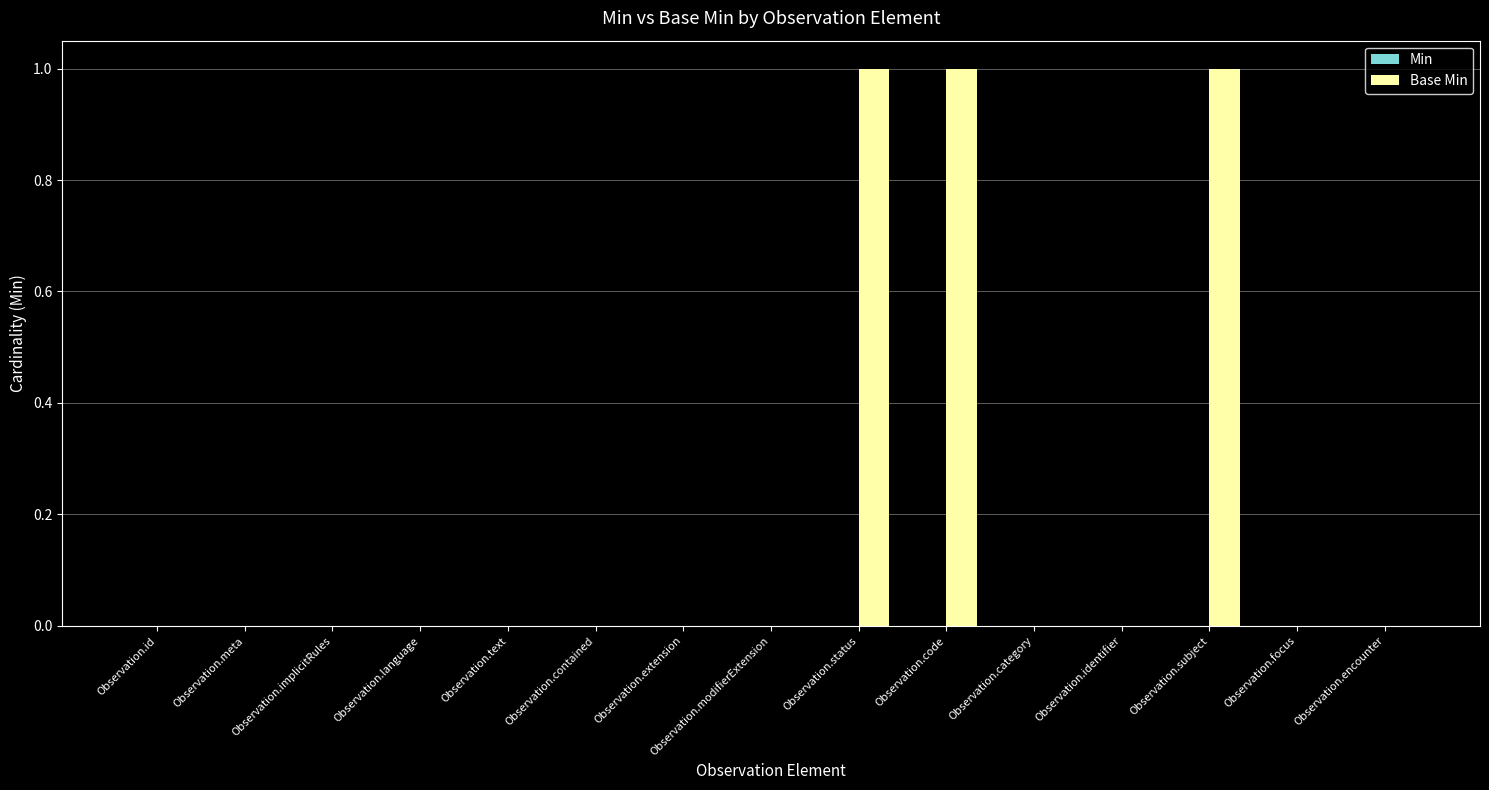

What is the sum of all values?

3